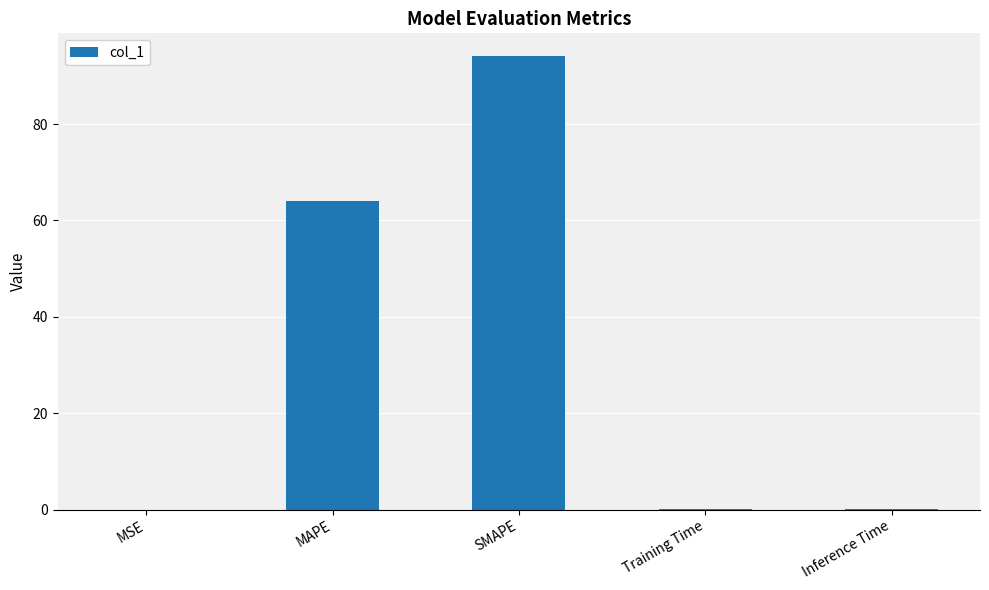

Does the chart contain stacked bars?

No